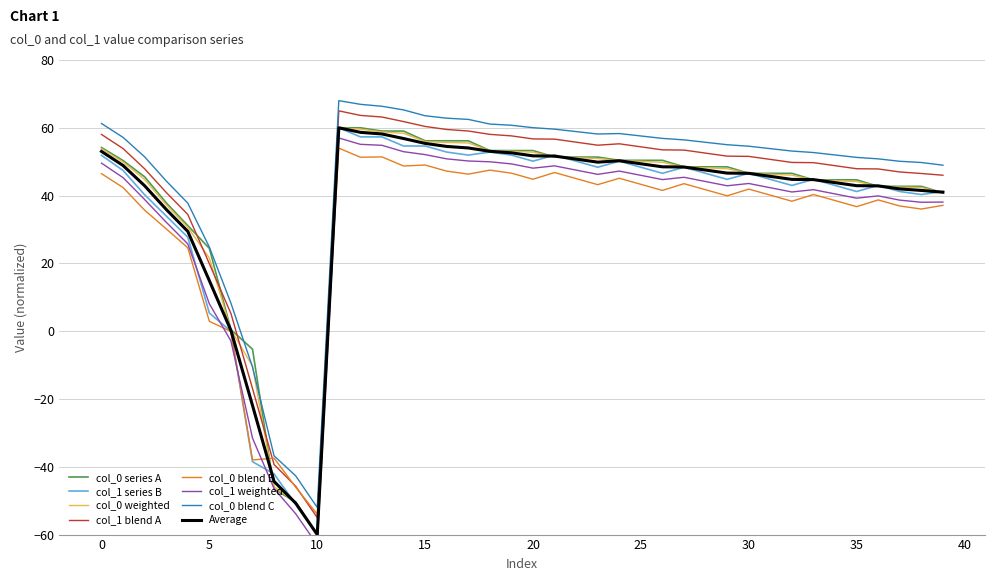

The Average series shows 80.2 at 20. True or false?

False